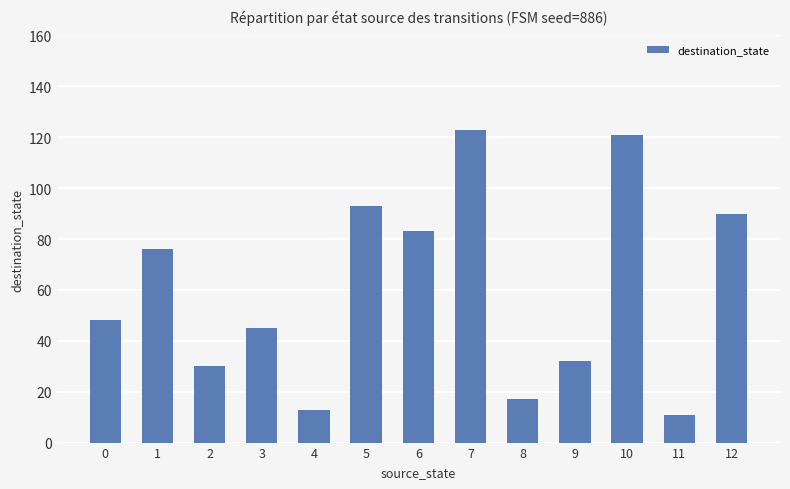

What is the change in value from 0 to 11?

-37